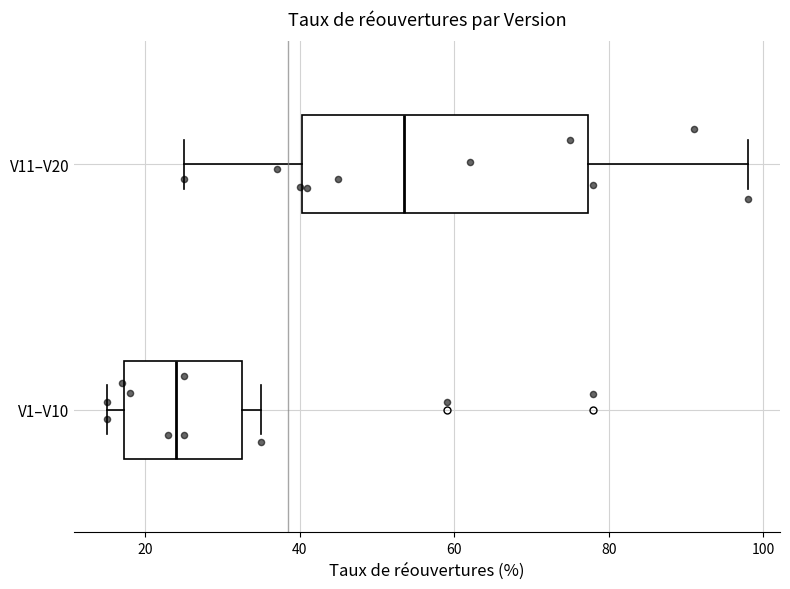

Reading bottom to top, read every box against the x-axis: the position of its median line, the range the box covers, and the ends of its whiskers. The values are not printed on the chart, so give them approximately, as read against the axis.

V1–V10: median 24, box 18 to 32, whiskers 16 to 36
V11–V20: median 54, box 40 to 78, whiskers 26 to 98